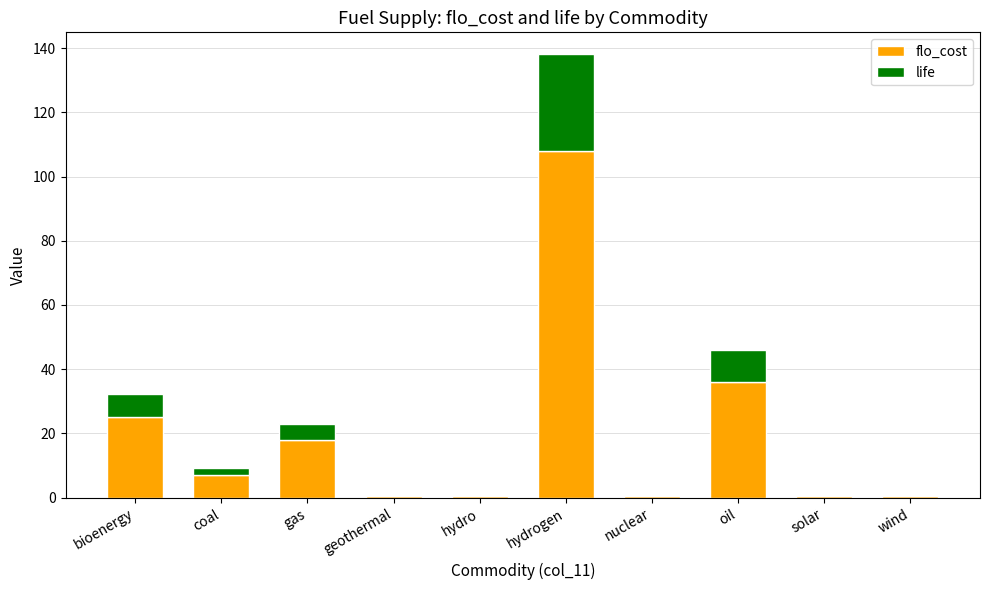

Read the flo_cost value at geothermal.

0.4